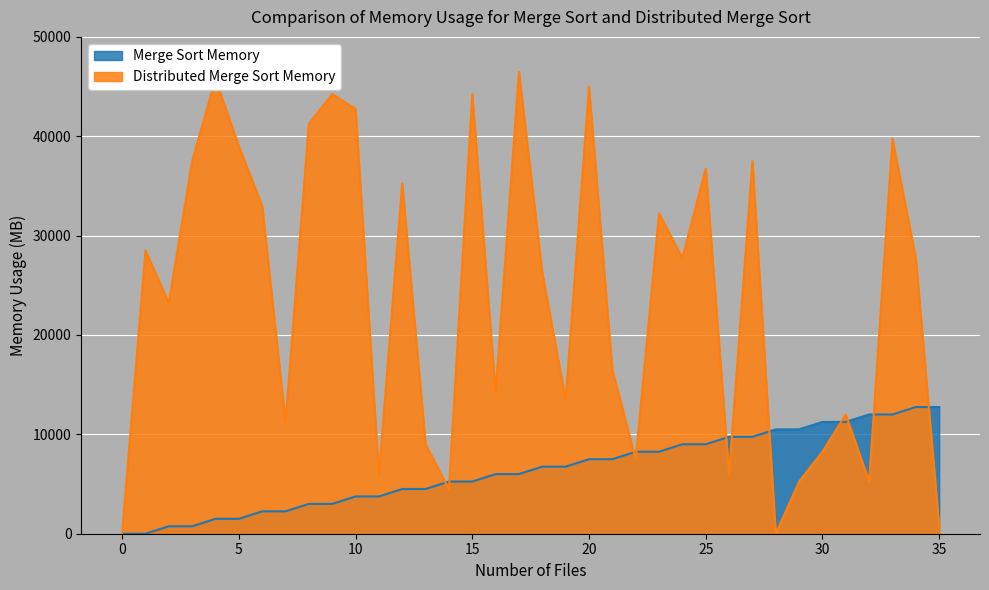

Which series has the largest range (max minus min)?

Distributed Merge Sort Memory